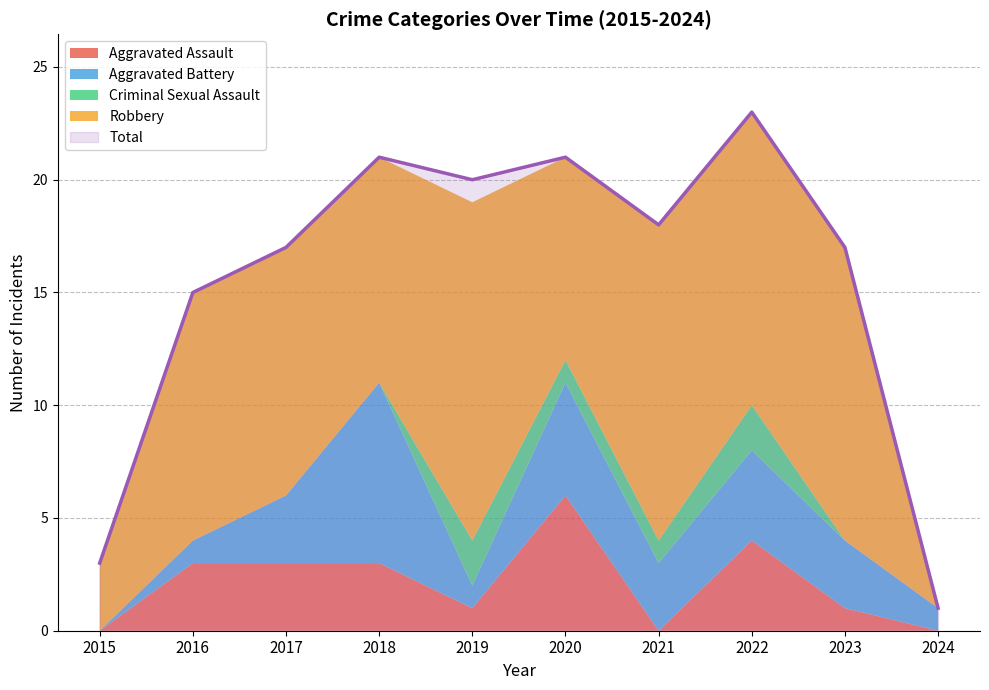

What is the sum of the Total values at 2024 and 2019?

21